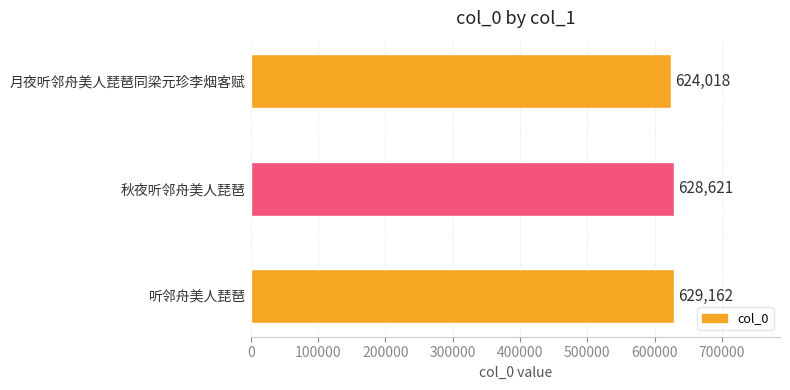

Between 秋夜听邻舟美人琵琶 and 月夜听邻舟美人琵琶同梁元珍李烟客赋, which is larger?

秋夜听邻舟美人琵琶